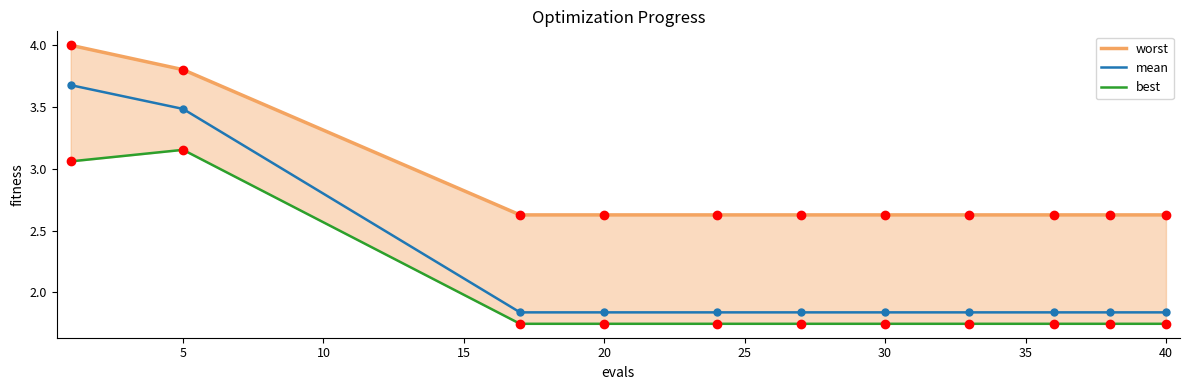

Reading left to right, list all the values displayed in this chart.

worst: 4.0	3.8	2.6	2.6	2.6	2.6	2.6	2.6	2.6	2.6	2.6
mean: 3.7	3.5	1.8	1.8	1.8	1.8	1.8	1.8	1.8	1.8	1.8
best: 3.1	3.2	1.7	1.7	1.7	1.7	1.7	1.7	1.7	1.7	1.7